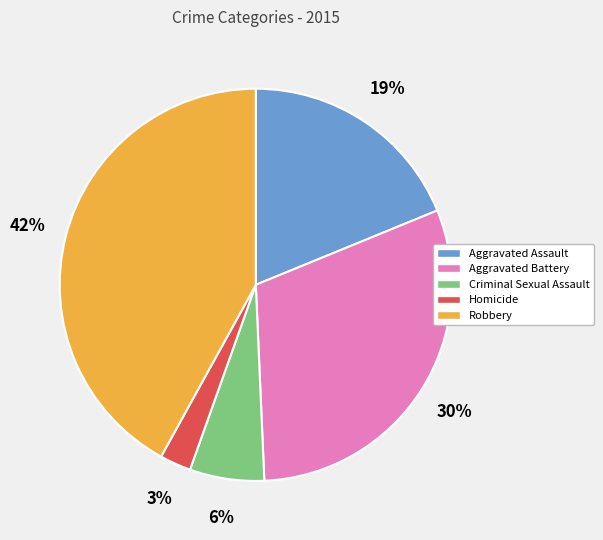

Combined, do Robbery and Aggravated Battery account for over 50%?

Yes